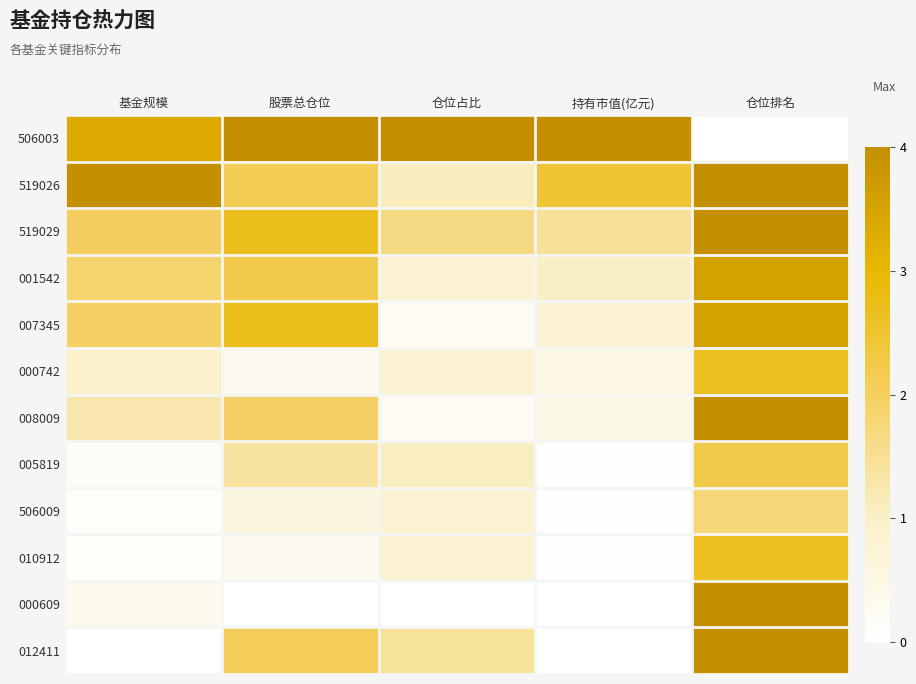

Reading right to left, extract all data points from this chart.

506003: 仓位排名=0.0	持有市值(亿元)=1.0	仓位占比=1.0	股票总仓位=1.0	基金规模=0.8
519026: 仓位排名=1.0	持有市值(亿元)=0.6	仓位占比=0.3	股票总仓位=0.5	基金规模=1.0
519029: 仓位排名=1.0	持有市值(亿元)=0.4	仓位占比=0.4	股票总仓位=0.7	基金规模=0.5
001542: 仓位排名=0.9	持有市值(亿元)=0.3	仓位占比=0.2	股票总仓位=0.5	基金规模=0.5
007345: 仓位排名=0.9	持有市值(亿元)=0.2	仓位占比=0.1	股票总仓位=0.7	基金规模=0.5
000742: 仓位排名=0.7	持有市值(亿元)=0.1	仓位占比=0.2	股票总仓位=0.1	基金规模=0.2
008009: 仓位排名=1.0	持有市值(亿元)=0.1	仓位占比=0.1	股票总仓位=0.5	基金规模=0.3
005819: 仓位排名=0.6	持有市值(亿元)=0.0	仓位占比=0.3	股票总仓位=0.3	基金规模=0.0
506009: 仓位排名=0.4	持有市值(亿元)=0.0	仓位占比=0.2	股票总仓位=0.1	基金规模=0.0
010912: 仓位排名=0.7	持有市值(亿元)=0.0	仓位占比=0.2	股票总仓位=0.1	基金规模=0.0
000609: 仓位排名=1.0	持有市值(亿元)=0.0	仓位占比=0.0	股票总仓位=0.0	基金规模=0.1
012411: 仓位排名=1.0	持有市值(亿元)=0.0	仓位占比=0.4	股票总仓位=0.5	基金规模=0.0